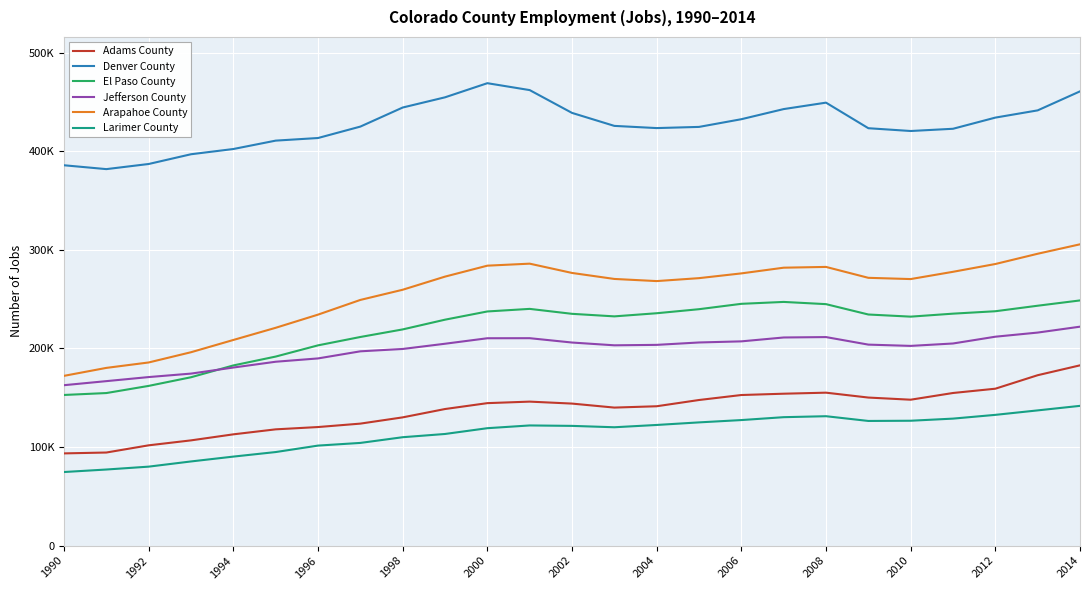

Reading left to right, list all the values displayed in this chart.

Adams County: 93536	94415	101722	106745	112861	117928	120259	123729	130073	138531	144502	146043	144052	139987	141343	147682	152738	154072	155118	150163	147987	154794	159143	172824	182840
Denver County: 385754	381843	387050	396934	402241	410747	413393	424981	444317	454671	468995	461996	438864	425693	423470	424659	432461	442739	449264	423334	420505	422768	434090	441426	460715
El Paso County: 152793	154731	161998	170763	182748	191735	203110	211594	219273	229148	237485	240100	235086	232505	235682	239783	245228	247158	244903	234396	232225	235257	237705	243301	248671
Jefferson County: 162704	166819	170944	174462	180621	186492	189854	197059	199444	204746	210315	210375	205972	203154	203605	206031	207159	211091	211502	203855	202557	204999	211876	216072	222051
Arapahoe County: 172188	180255	185758	196141	208573	220922	234268	249180	259504	272823	283927	285963	276543	270461	268290	271270	276092	281876	282659	271602	270339	277705	285604	296009	305590
Larimer County: 74647	77179	80100	85368	90286	94896	101442	104159	109944	113227	119093	121880	121436	120046	122369	124982	127335	130265	131244	126436	126653	128806	132614	137151	141746